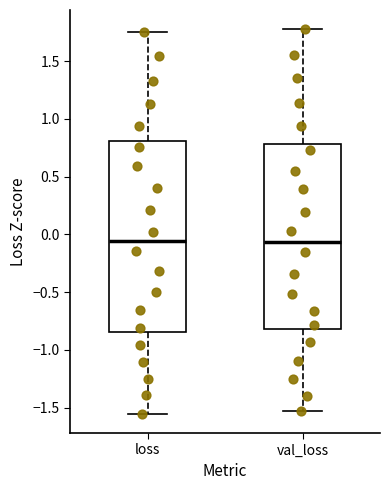

Where is the upper edge of the box for loss on the y-axis? The values are not printed on the chart, so give them approximately, as read against the axis.

0.80